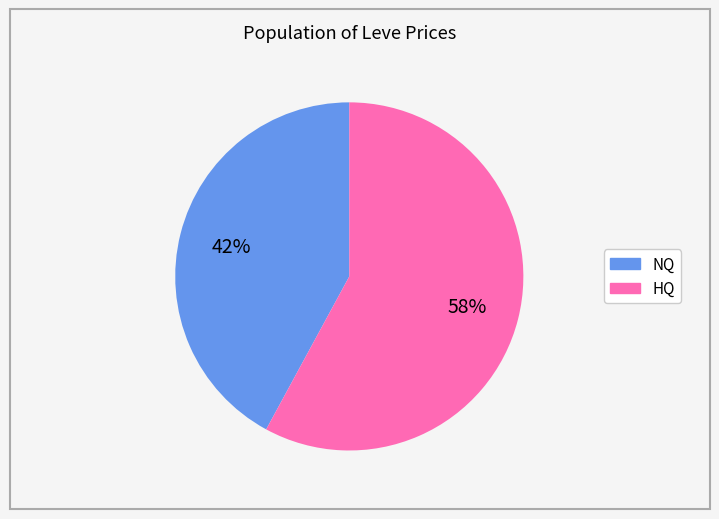

Is there any slice that represents more than half of the pie?

Yes